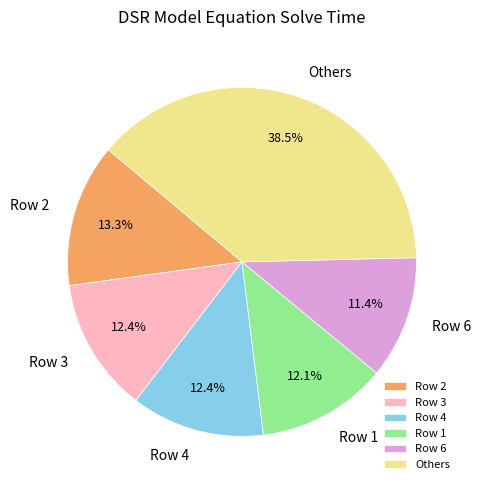

What portion of the pie excludes Row 1?

87.9%